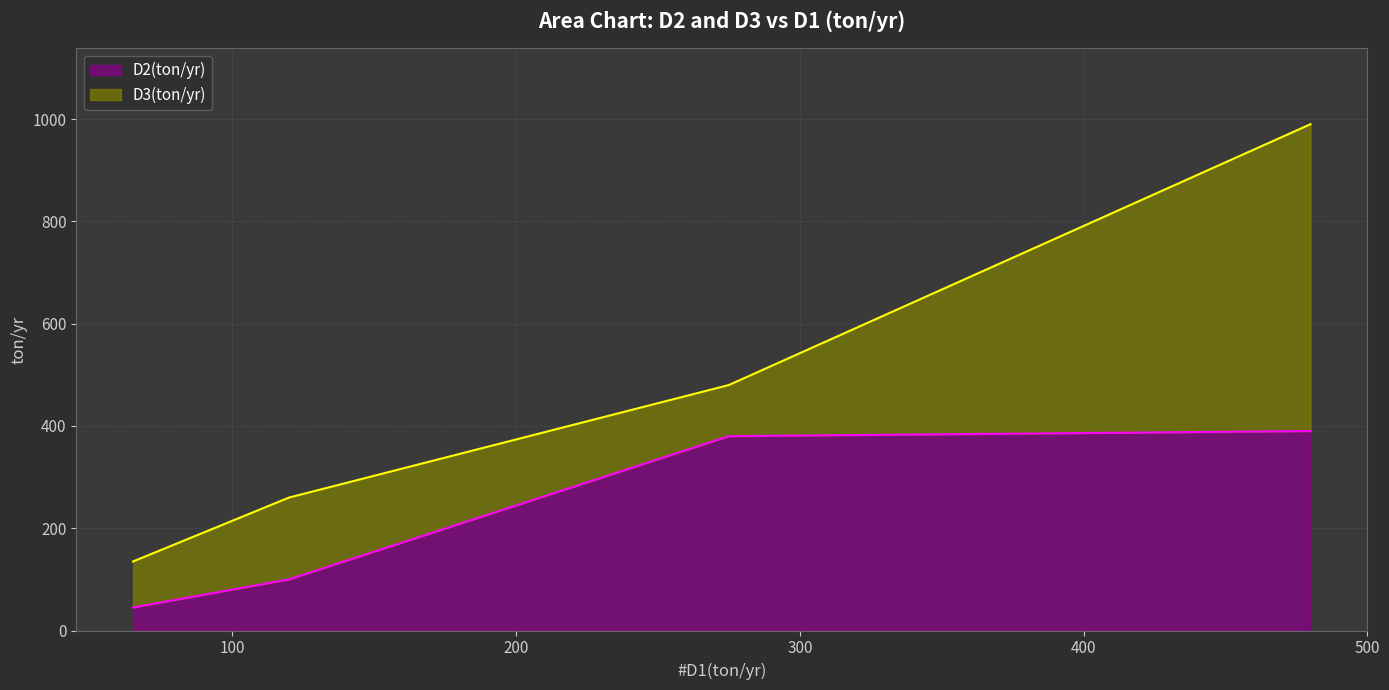

How many categories are shown in the chart?

4